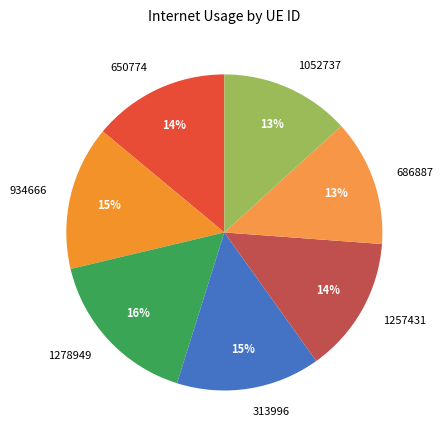

To the nearest percent, what portion does 934666 represent?

15%